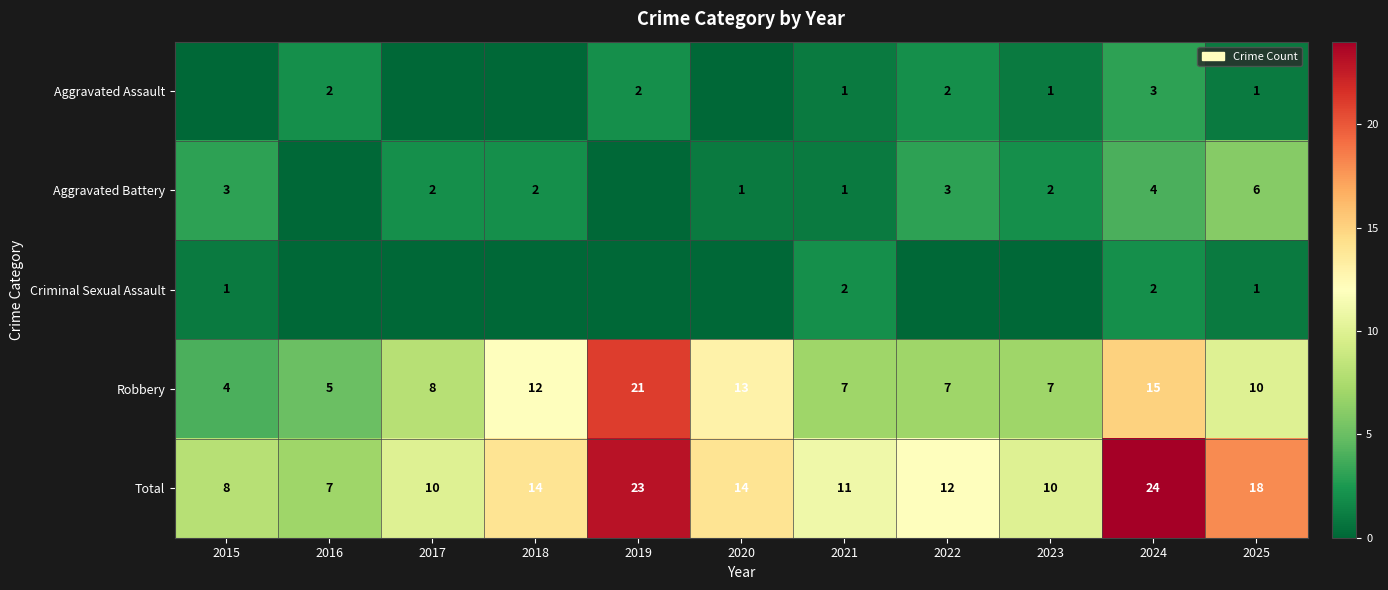

What is the minimum value for Total?

7